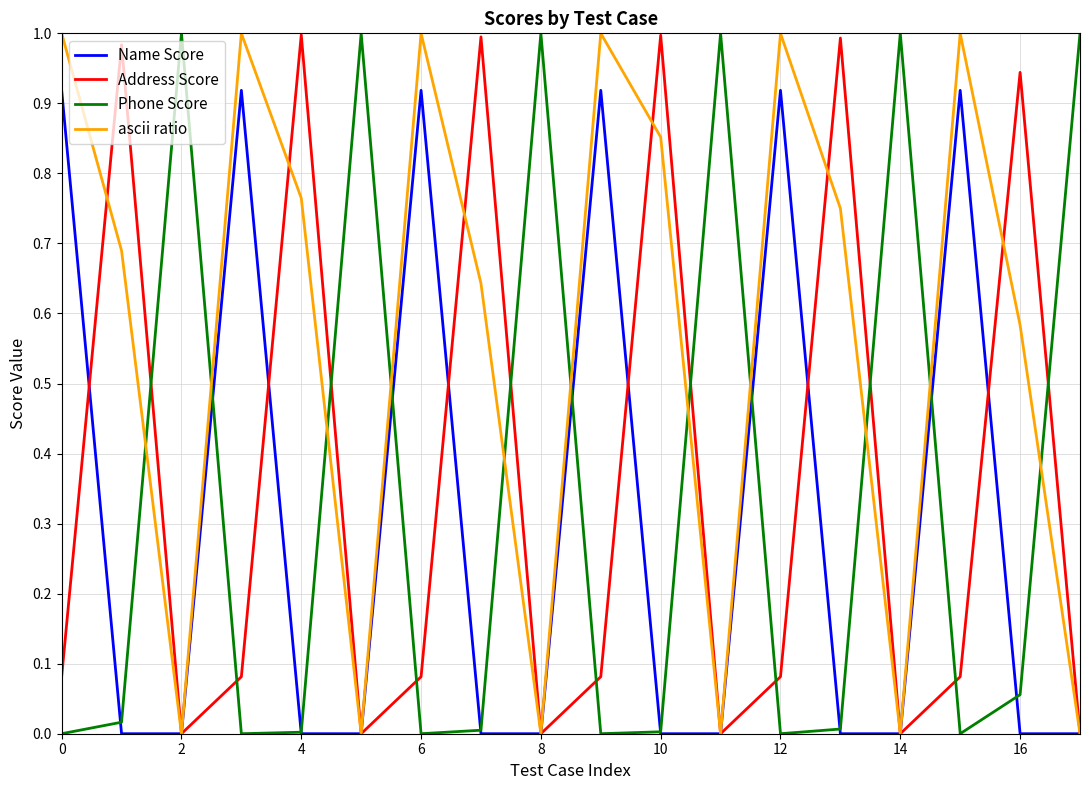

After their last crossing, which series has the higher values: Address Score or Phone Score?

Phone Score